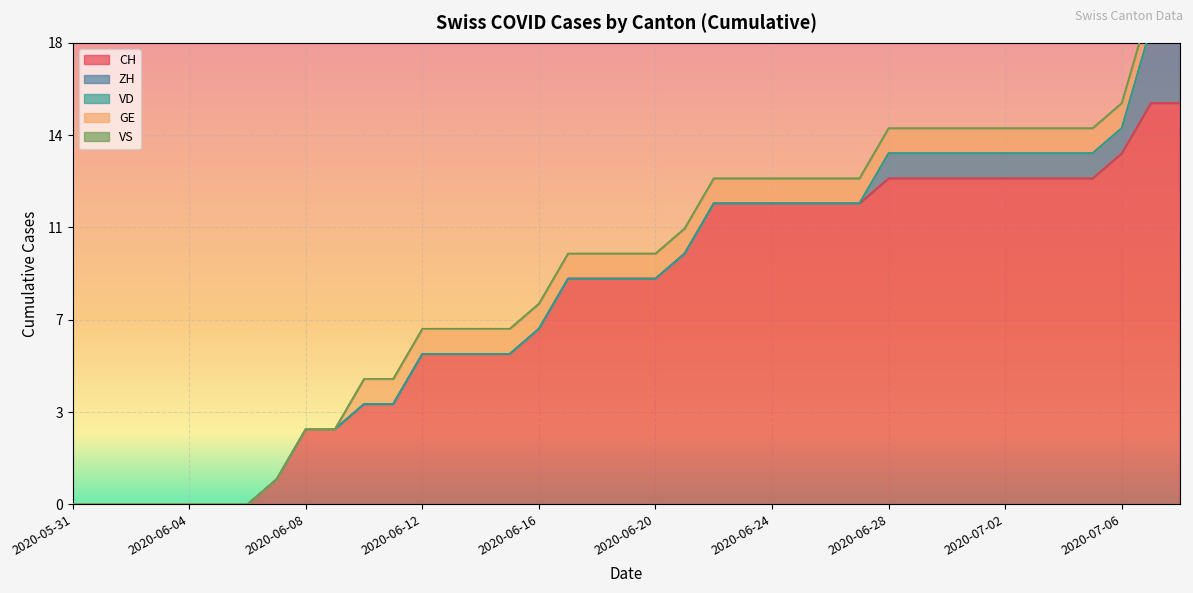

How many data points in ZH are above 0?

11